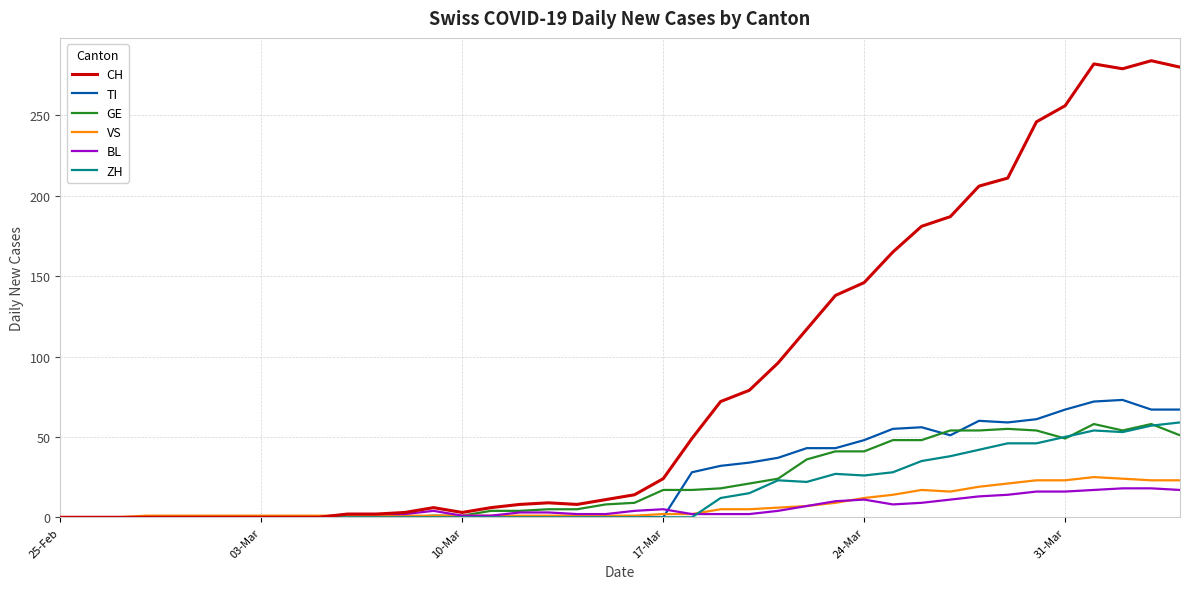

Which series has the largest range (max minus min)?

CH